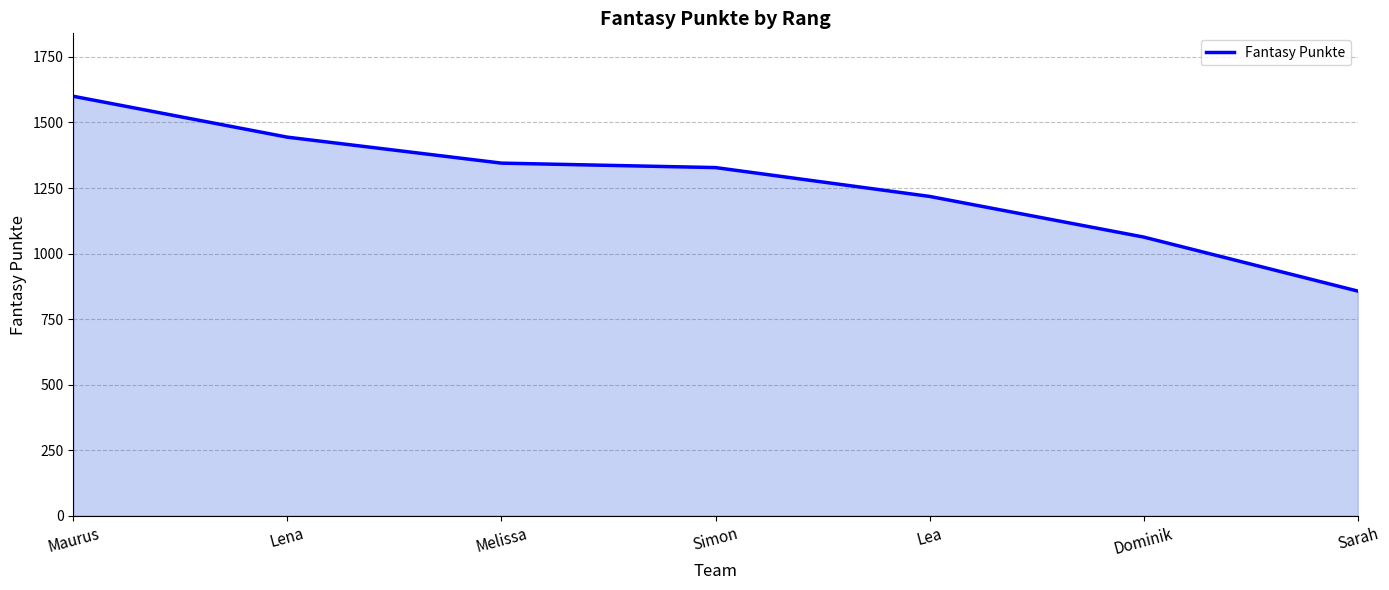

True or false: the data has more than 0 interior local peaks.

False